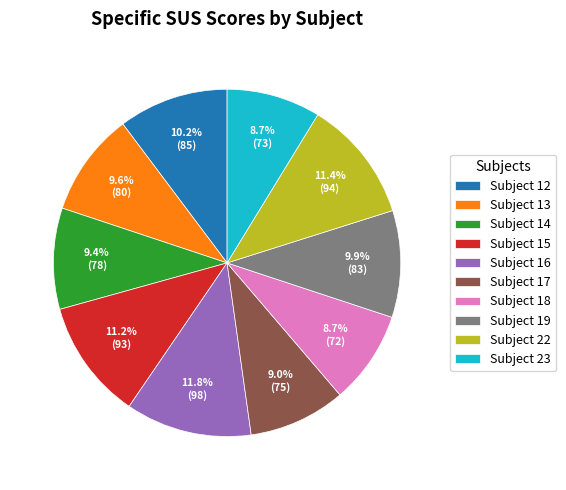

Do Subject 19 and Subject 15 together represent more than half of the pie?

No